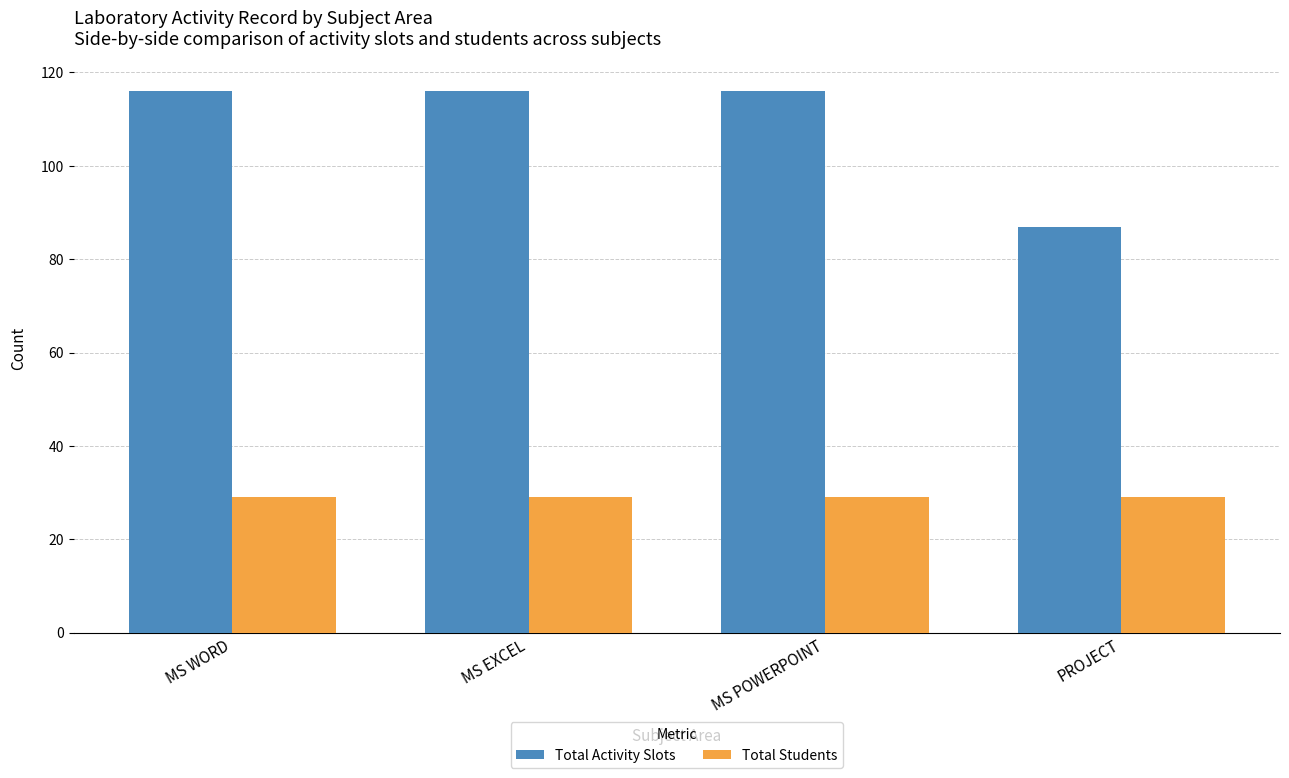

What is the difference between the highest and lowest values at MS WORD?

87